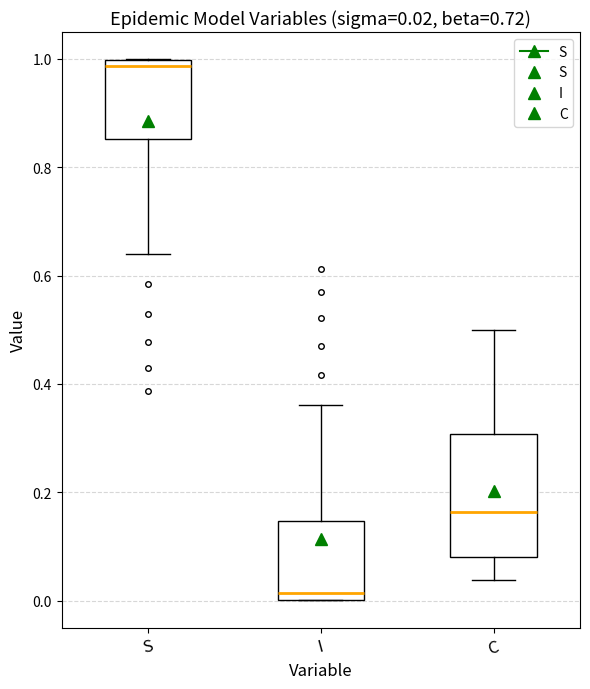

Which box has the lowest median line?

I